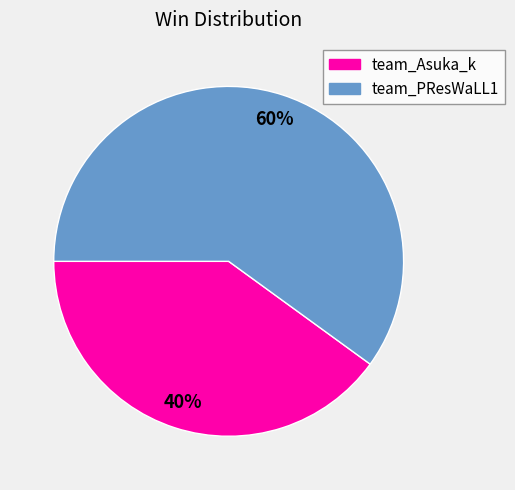

To the nearest percent, what is the difference between the team_PResWaLL1 and team_Asuka_k slice percentages?

20%